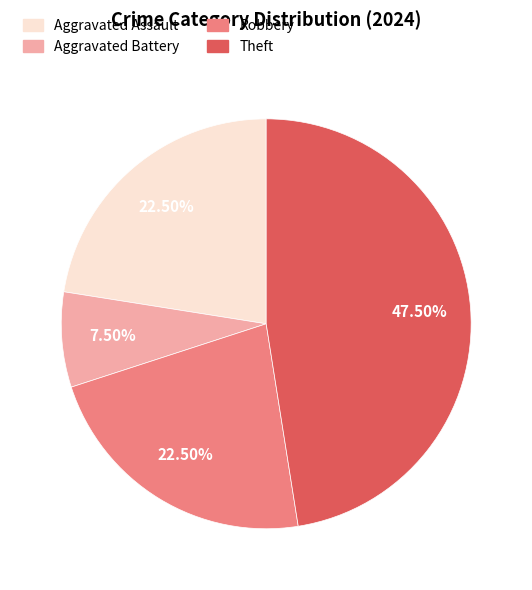

Which has a higher value, Aggravated Assault or Aggravated Battery?

Aggravated Assault